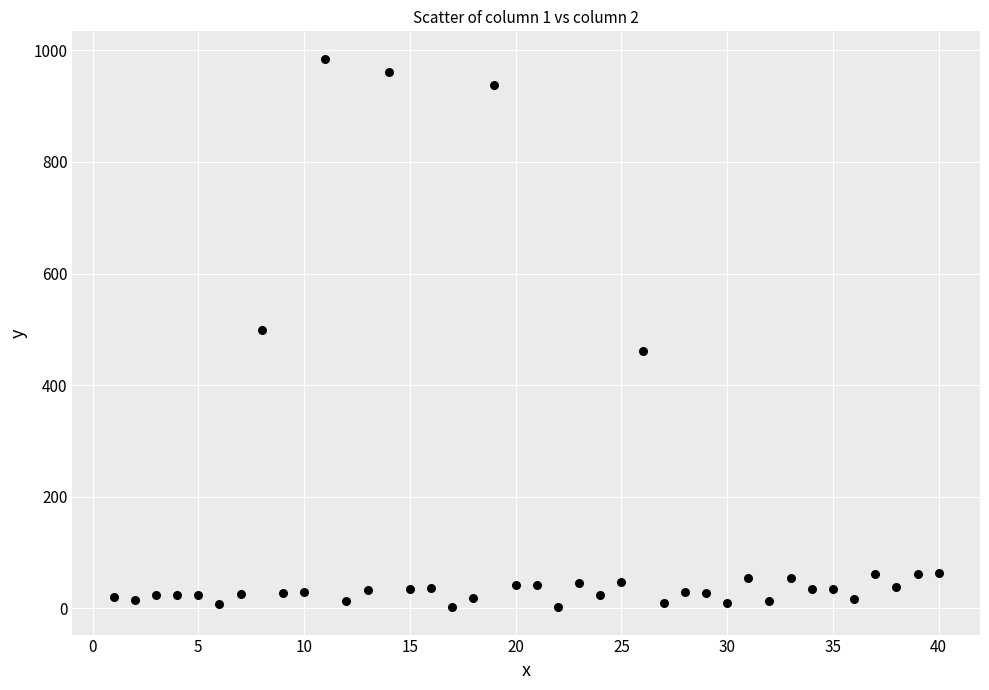

What is the range of X values (max minus min)?

39